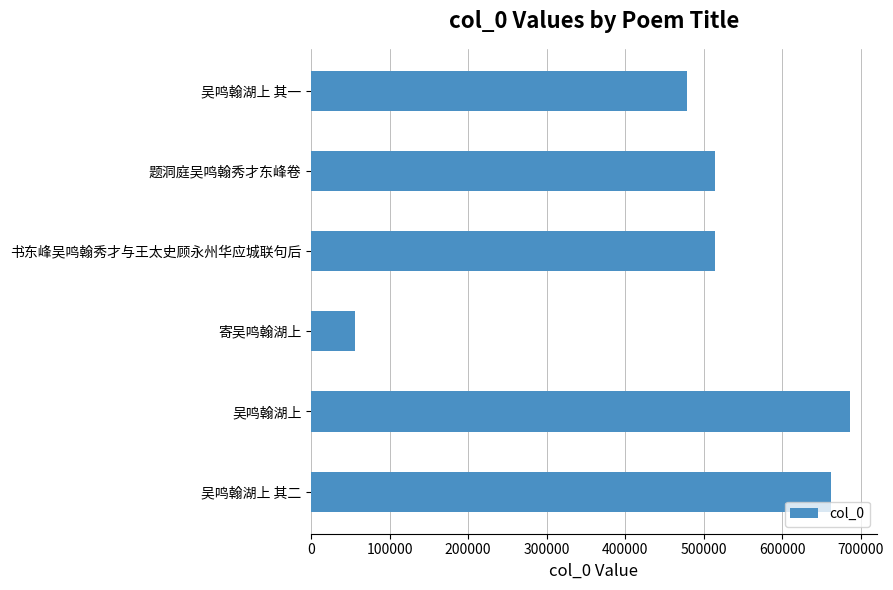

At which label is the value closest to 370920?

吴鸣翰湖上 其一